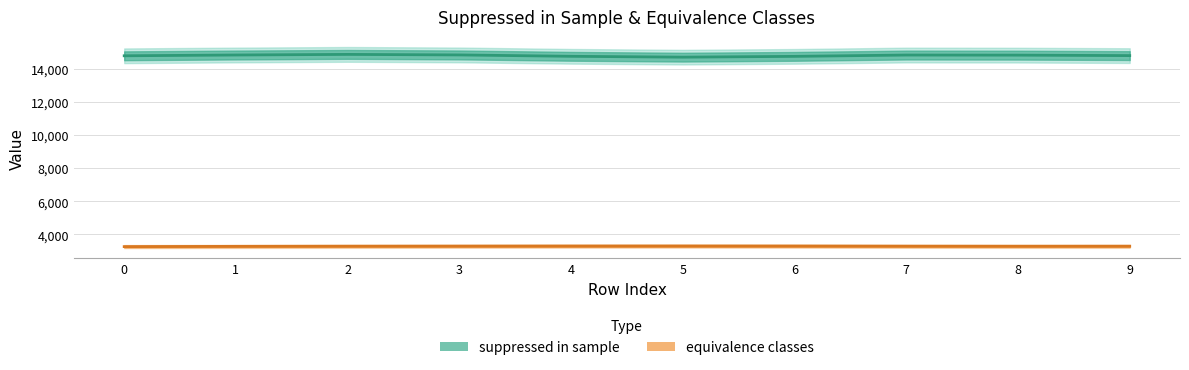

Which series has the widest spread of values?

suppressed in sample